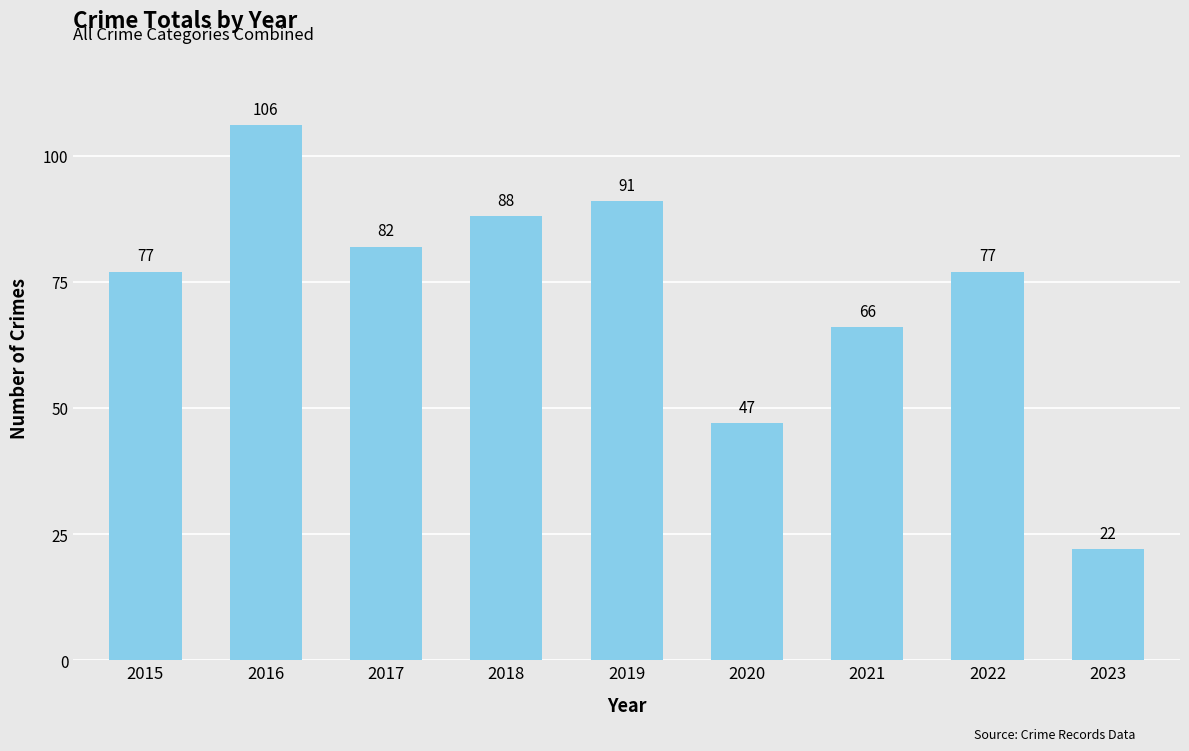

Does the chart contain stacked bars?

No